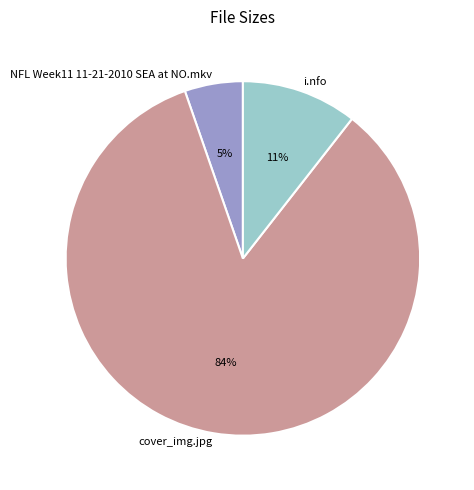

Which slice is the smallest?

NFL Week11 11-21-2010 SEA at NO.mkv